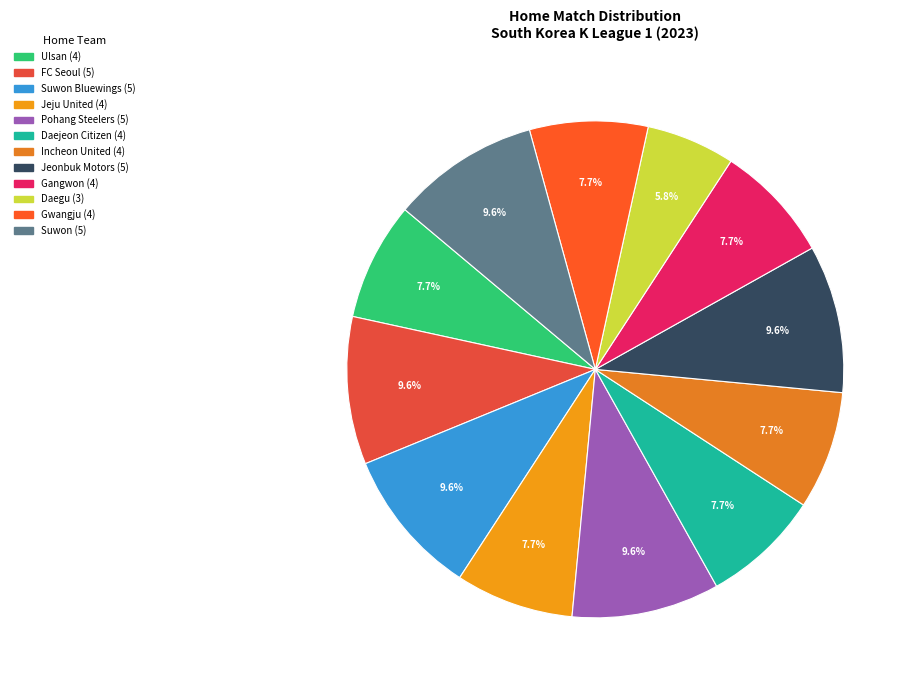

How many segments does this pie chart have?

12